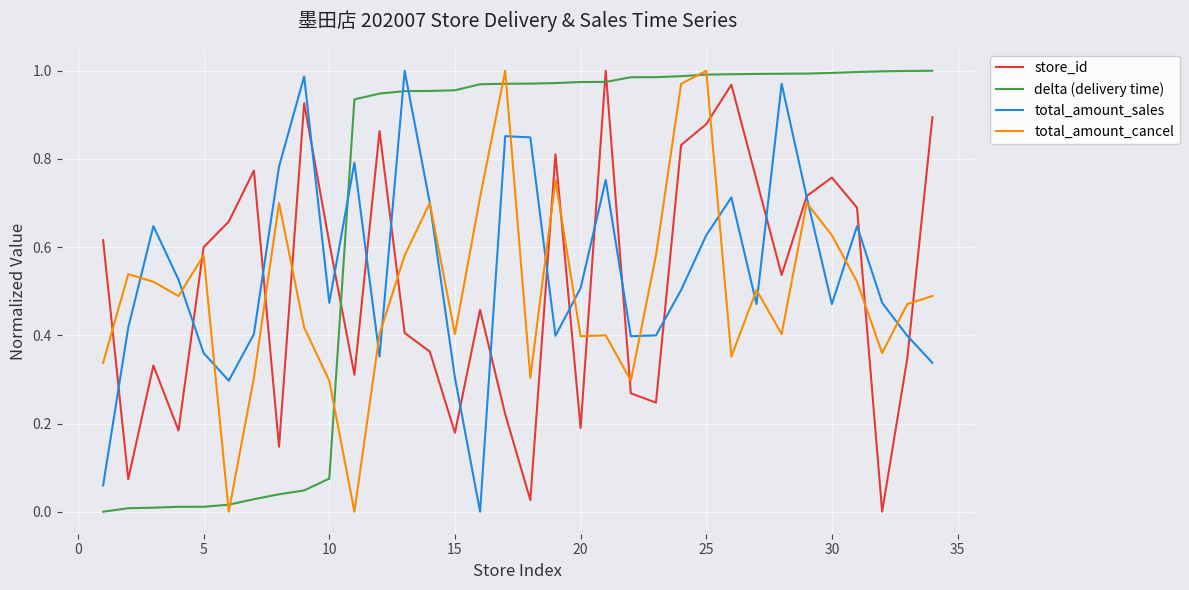

Which series has the largest total across all categories?

delta (delivery time)